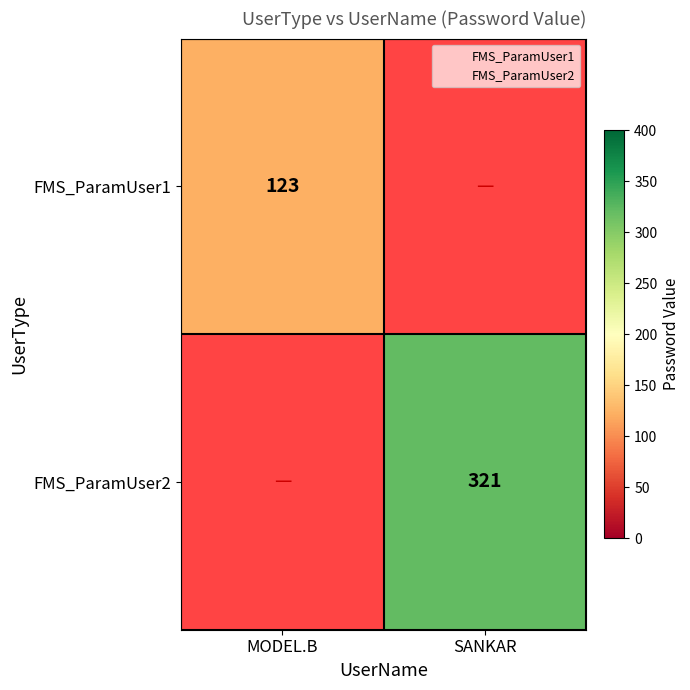

Rank the series at MODEL.B from highest to lowest value.

FMS_ParamUser1, FMS_ParamUser2